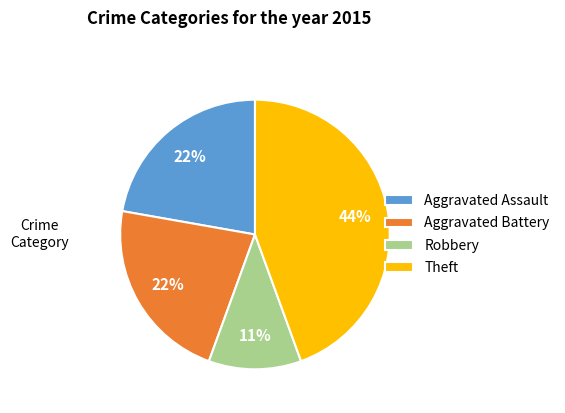

True or false: Aggravated Battery accounts for 14% of the total.

False